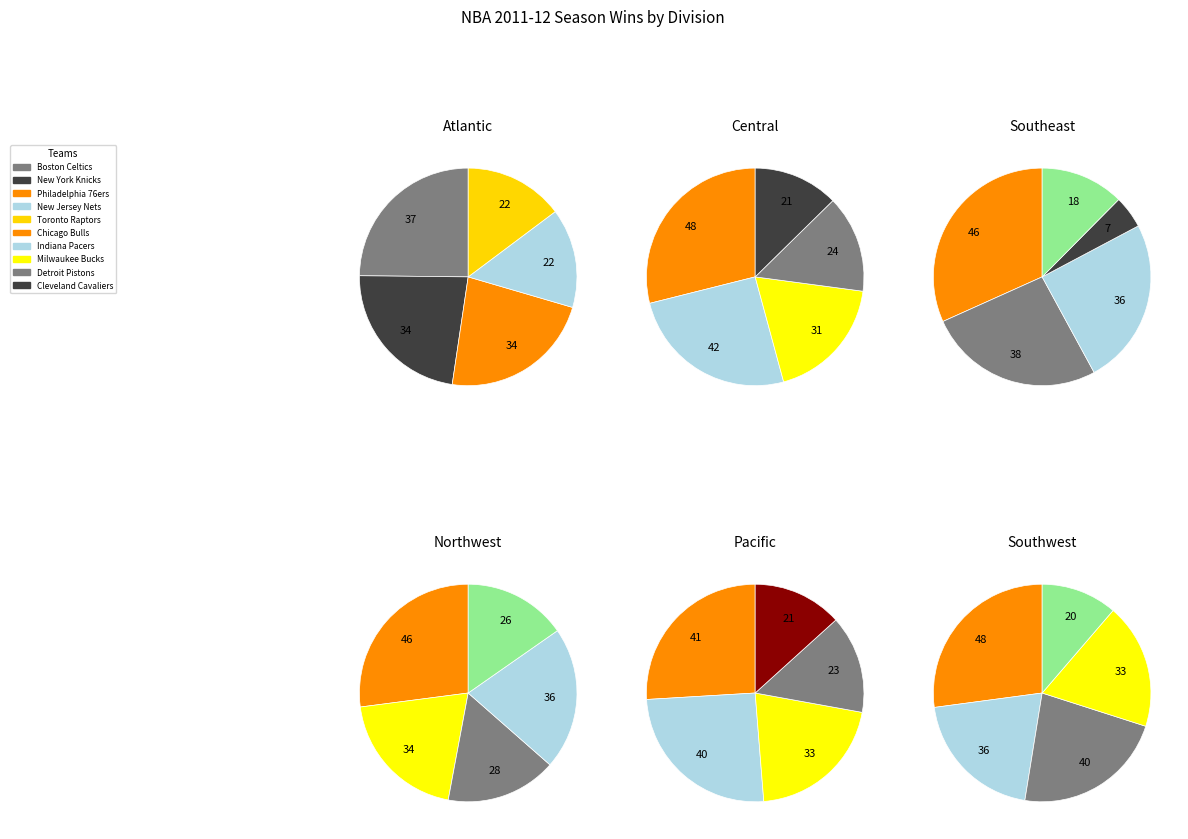

How many segments does this pie chart have?

30